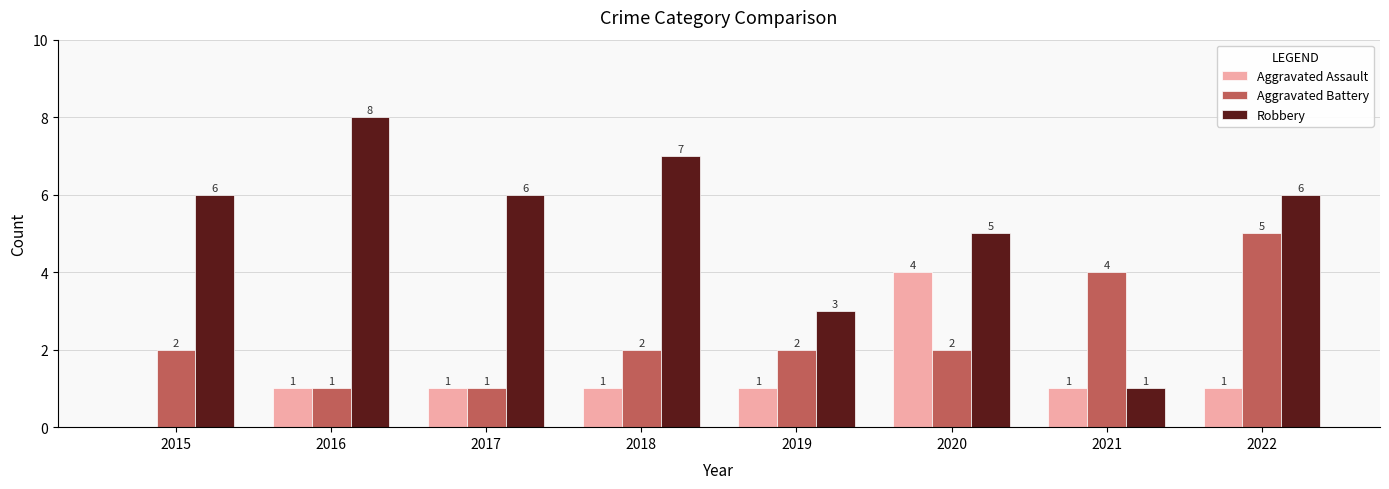

True or false: Robbery has a value of 5 at 2020.

True